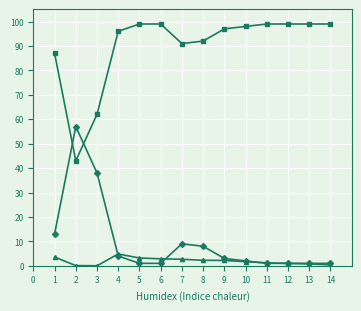

What is the difference between the highest and lowest values at 4?

92.0